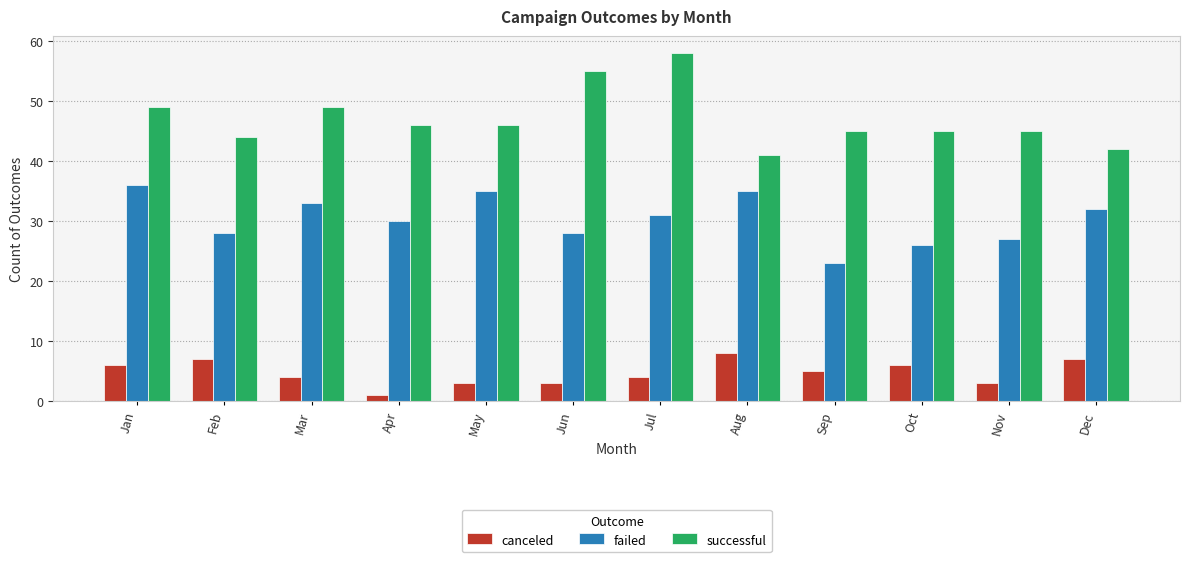

Between Jul and Dec, which series saw the biggest shift?

successful